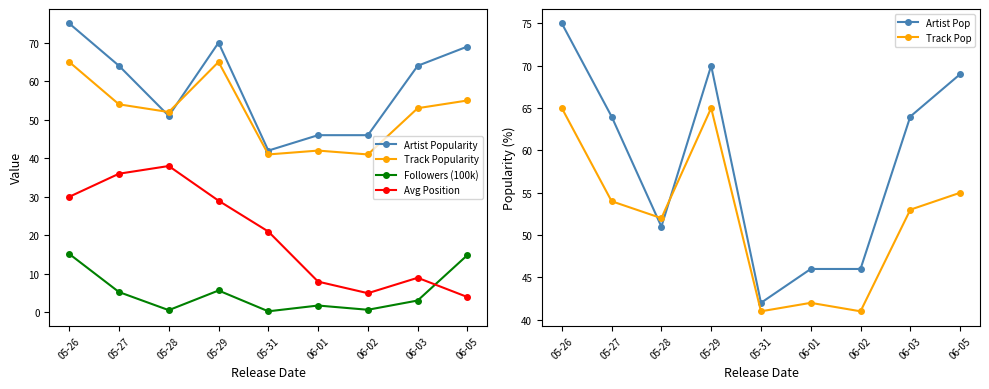

What is the value of the Track Pop point at the 1st from the left?

65